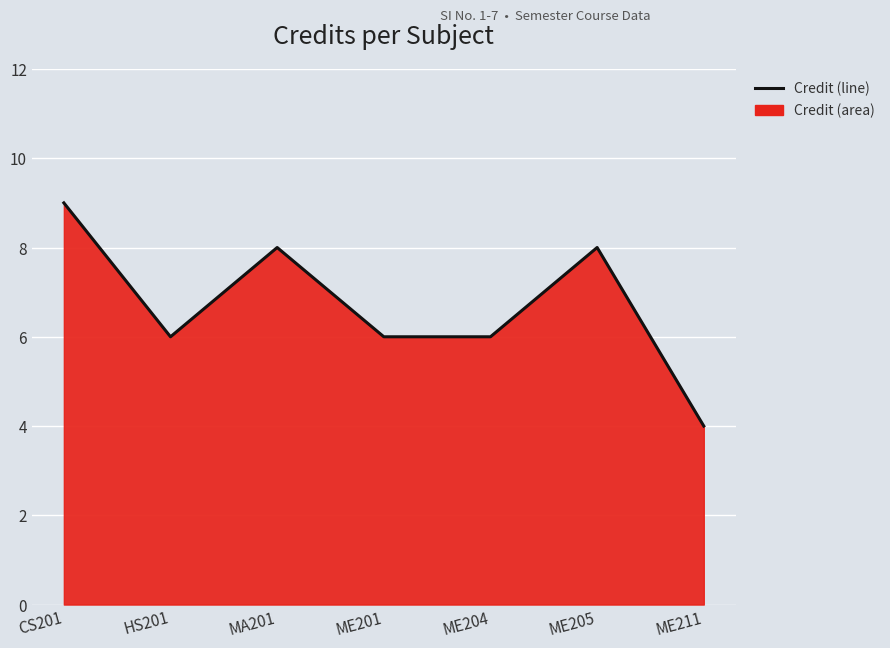

What is the label of the 5th point from the right?

MA201